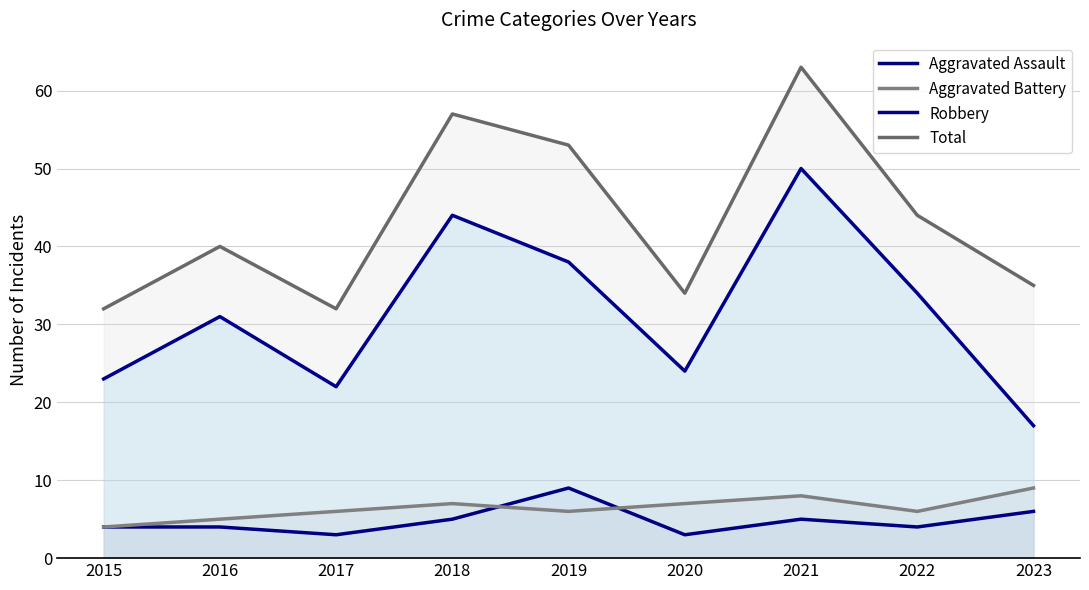

What is the highest value of the Robbery series?

50